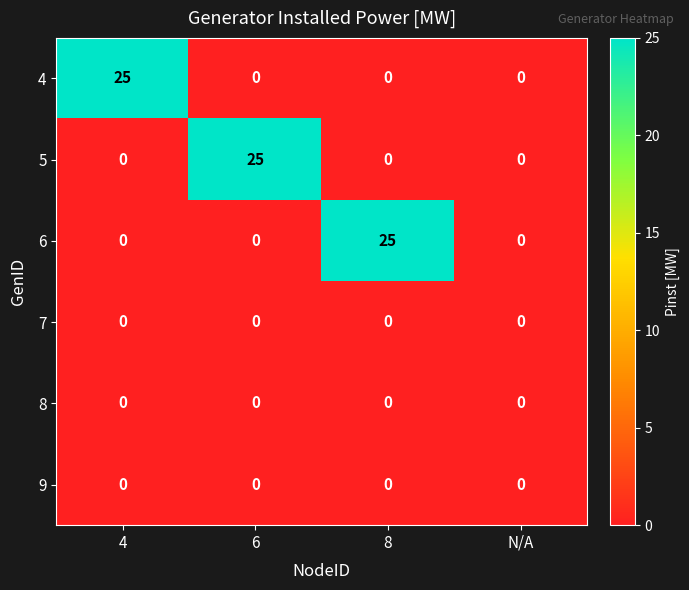

What is the maximum value shown in the chart?

25